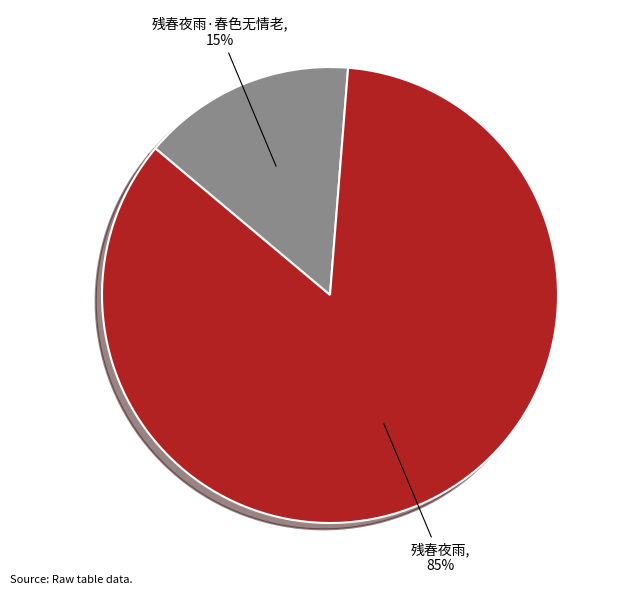

Is 残春夜雨·春色无情老 the majority of the pie?

No